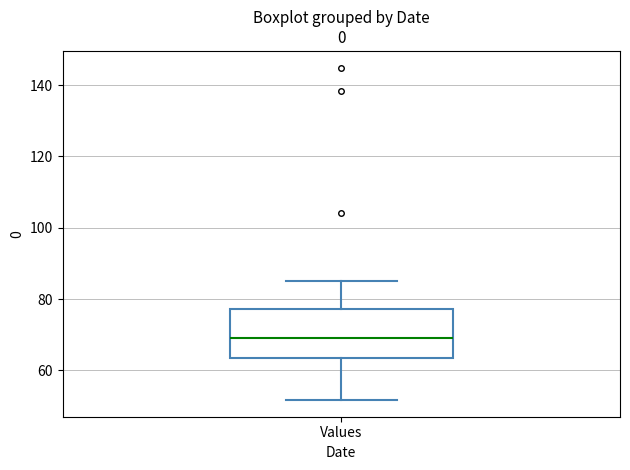

Transcribe this box plot: give where the median line is, the range the box spans, and where the two whiskers end, as read against the y-axis. The values are not printed on the chart, so give them approximately, as read against the axis.

median 70, box 64 to 78, whiskers 52 to 86